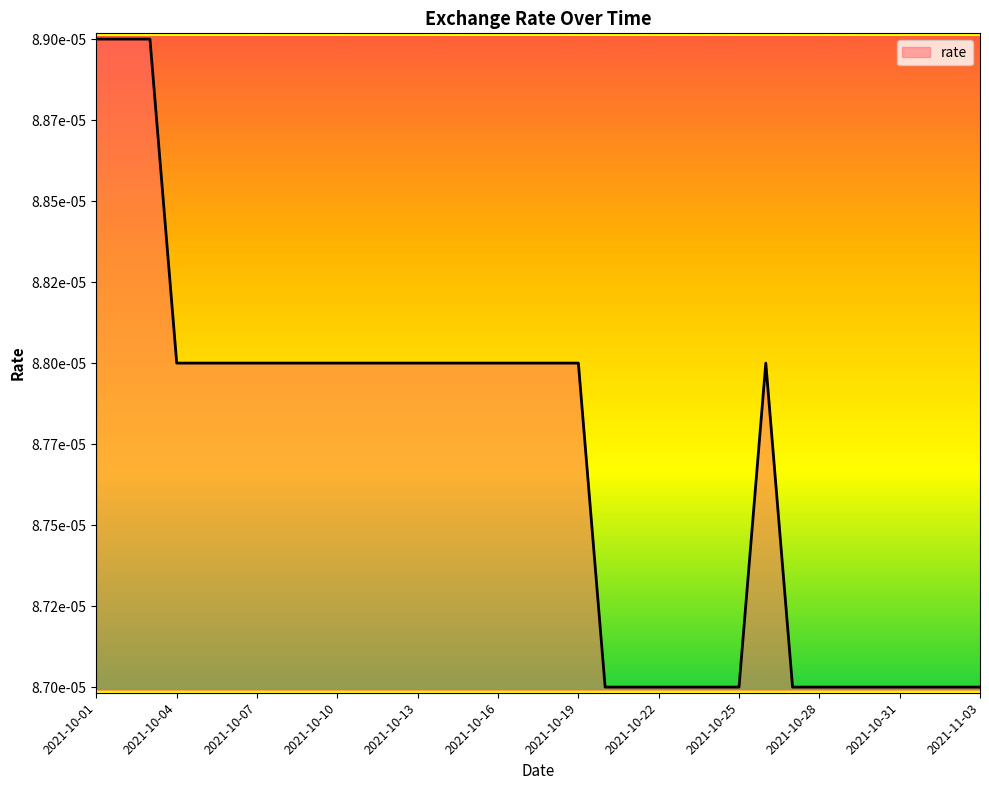

Does the chart have visible grid lines?

No